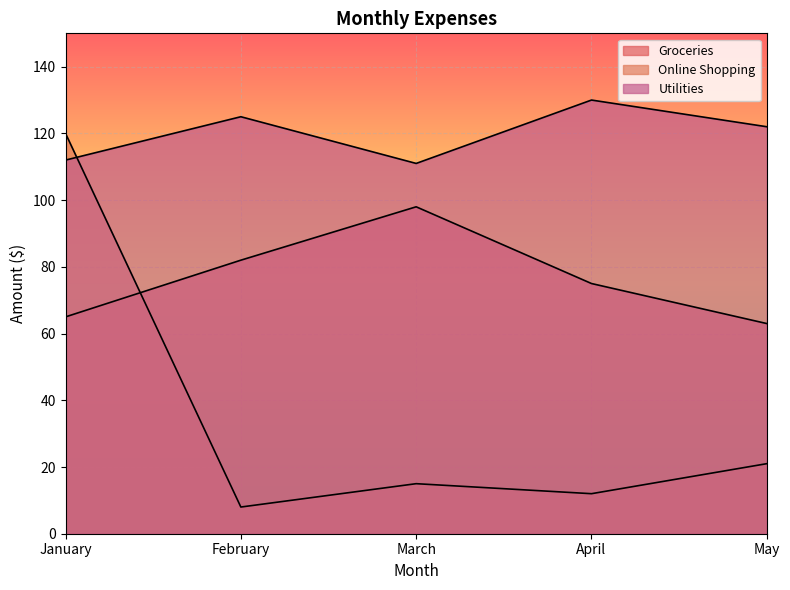

Where does the Groceries series first go above 75?

February